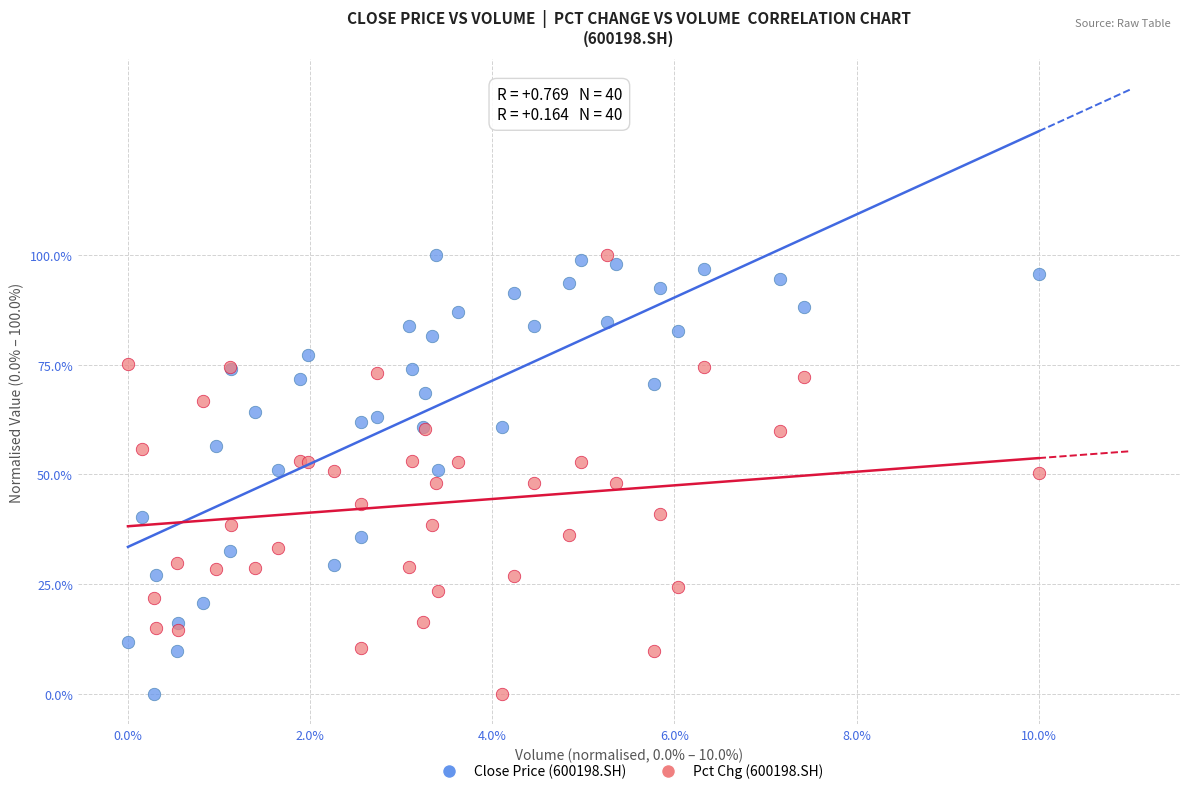

What is the X range (max minus min) for the scatter plot?

10.0